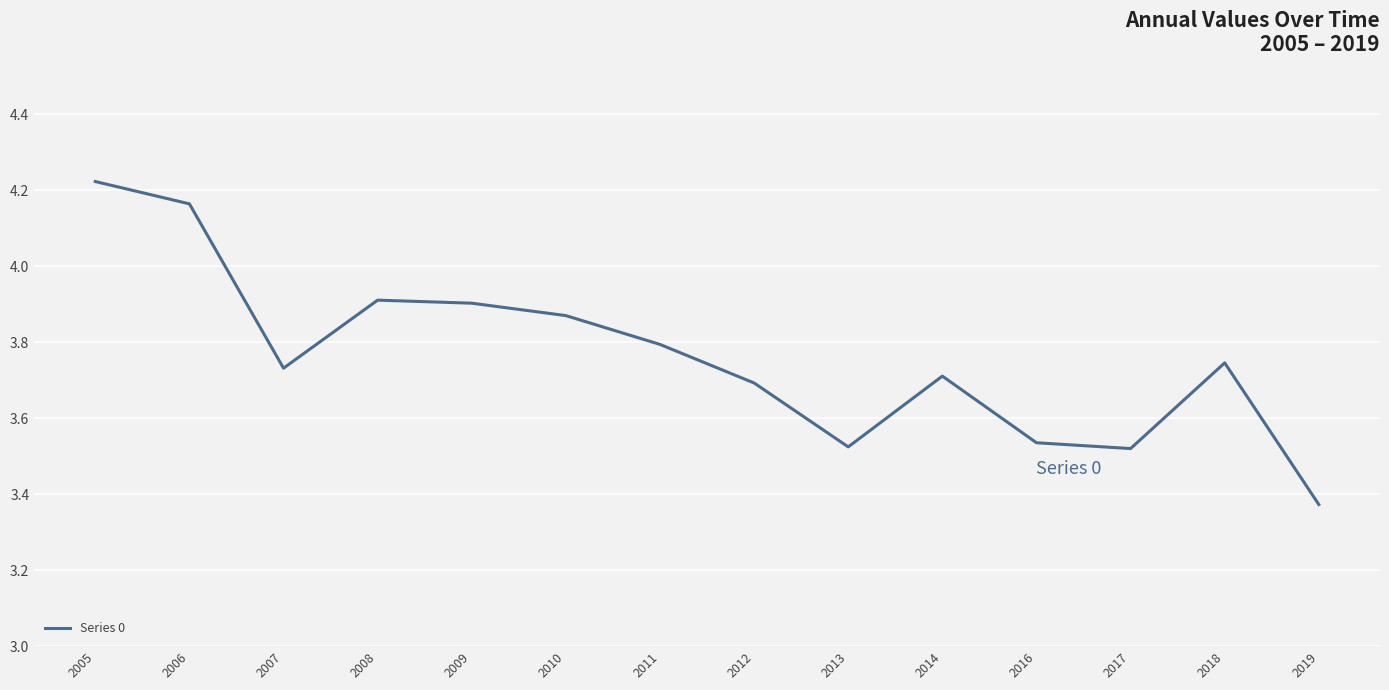

How many values are between 3 and 4?

12